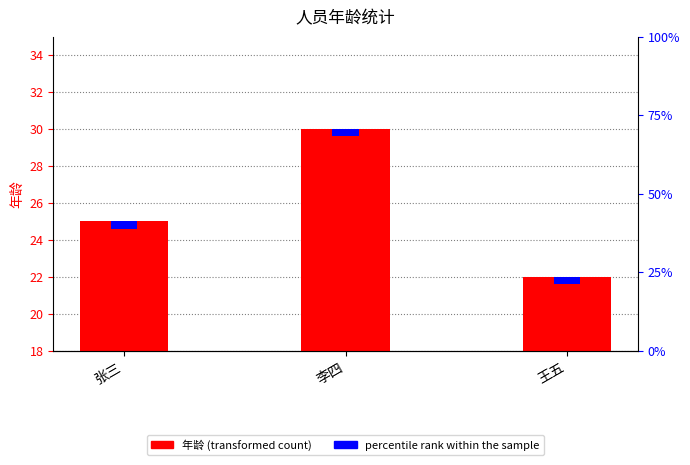

The value at 李四 is 30. True or false?

True